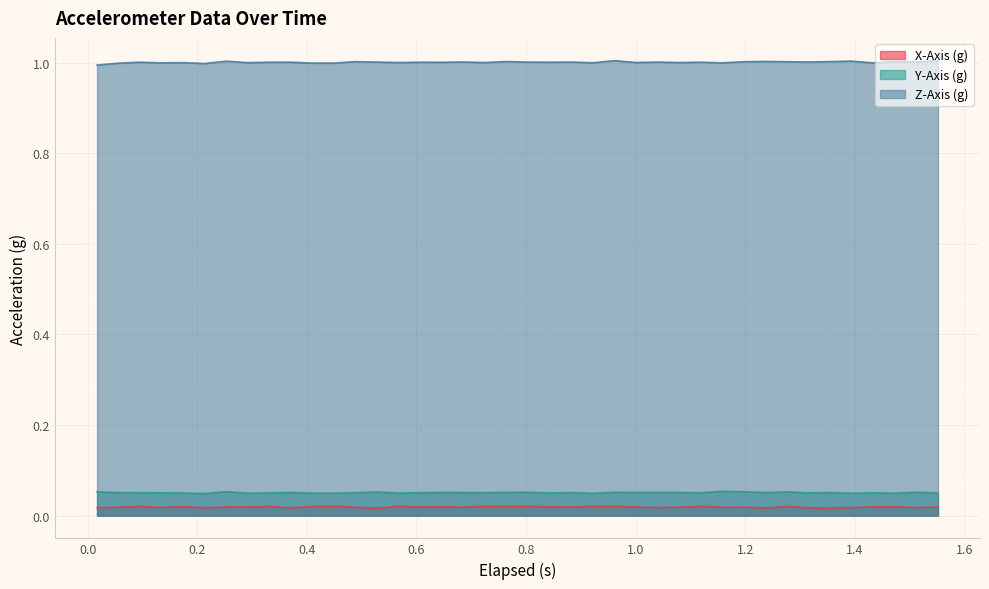

What are all the series names shown in the legend?

X-Axis (g), Y-Axis (g), Z-Axis (g)